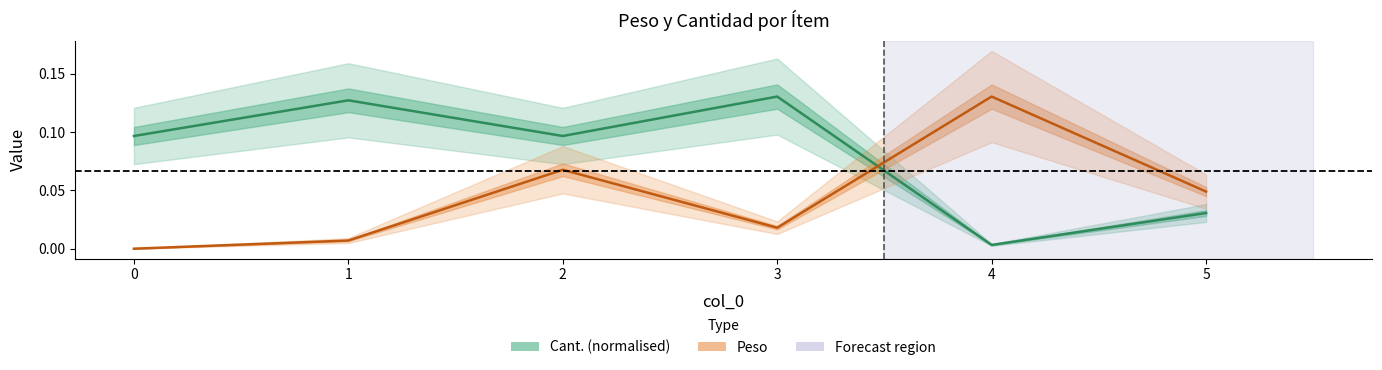

How many interior local peaks does the Peso series have?

2